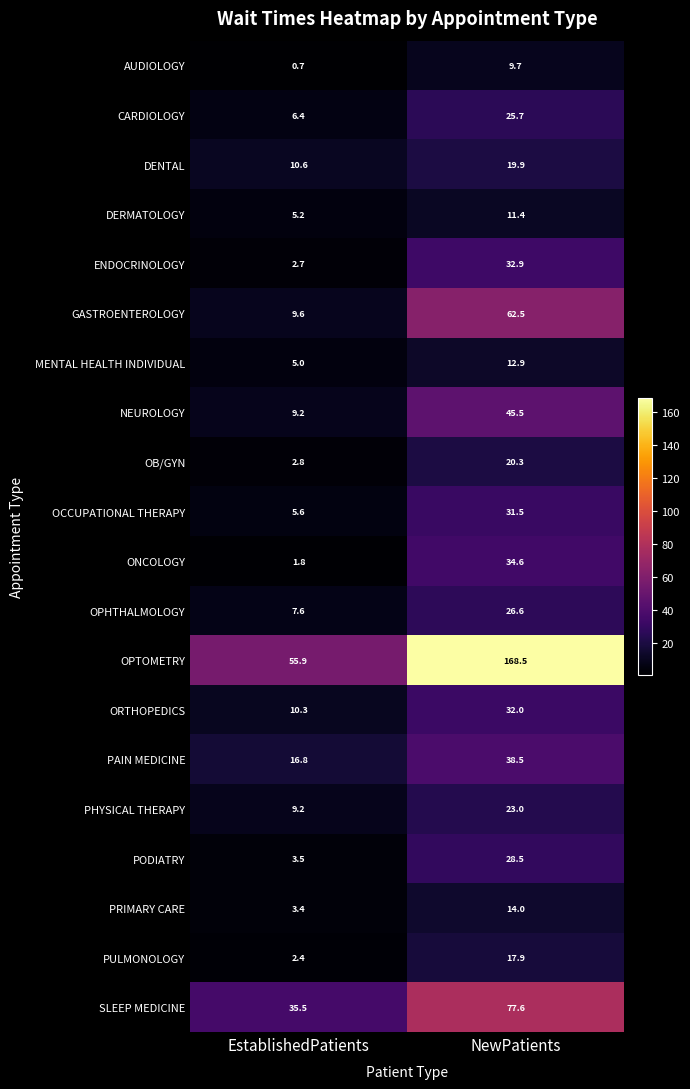

At how many categories does at least one series exceed 159?

1